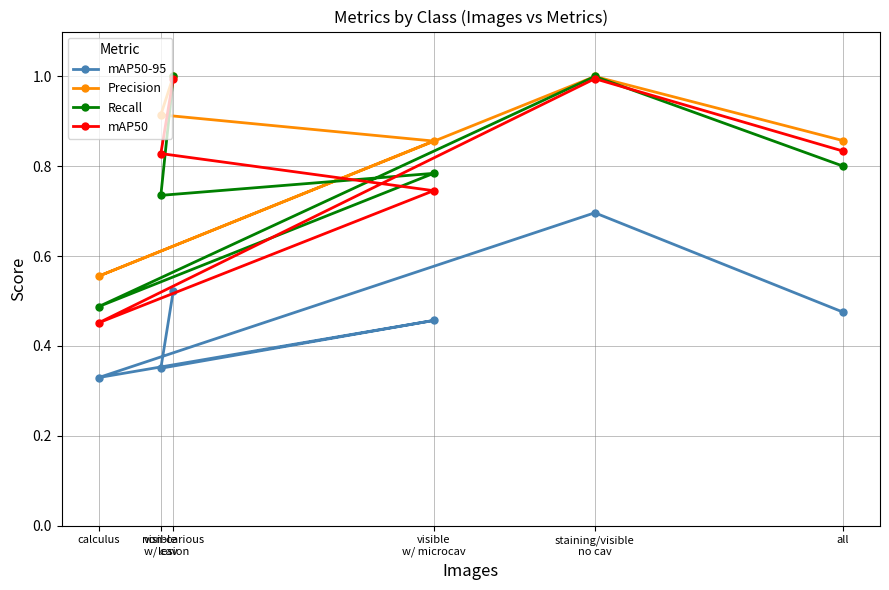

Reading left to right, what are all the values shown in this chart?

mAP50-95: all=0.5	staining/visible
no cav=0.7	calculus=0.3	visible
w/ microcav=0.5	visible
w/ cav=0.4	non-carious
lesion=0.5
Precision: all=0.9	staining/visible
no cav=1.0	calculus=0.6	visible
w/ microcav=0.9	visible
w/ cav=0.9	non-carious
lesion=1.0
Recall: all=0.8	staining/visible
no cav=1.0	calculus=0.5	visible
w/ microcav=0.8	visible
w/ cav=0.7	non-carious
lesion=1.0
mAP50: all=0.8	staining/visible
no cav=1.0	calculus=0.5	visible
w/ microcav=0.7	visible
w/ cav=0.8	non-carious
lesion=1.0